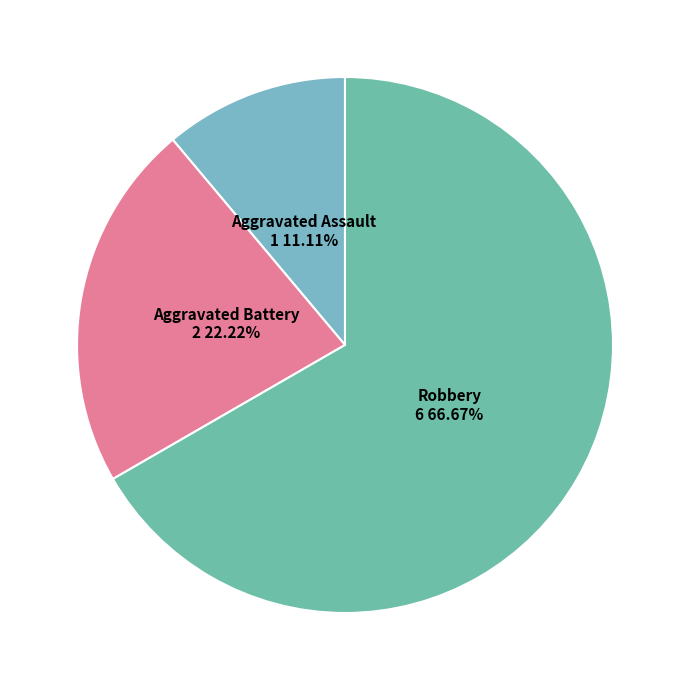

Which slice is the largest?

Robbery